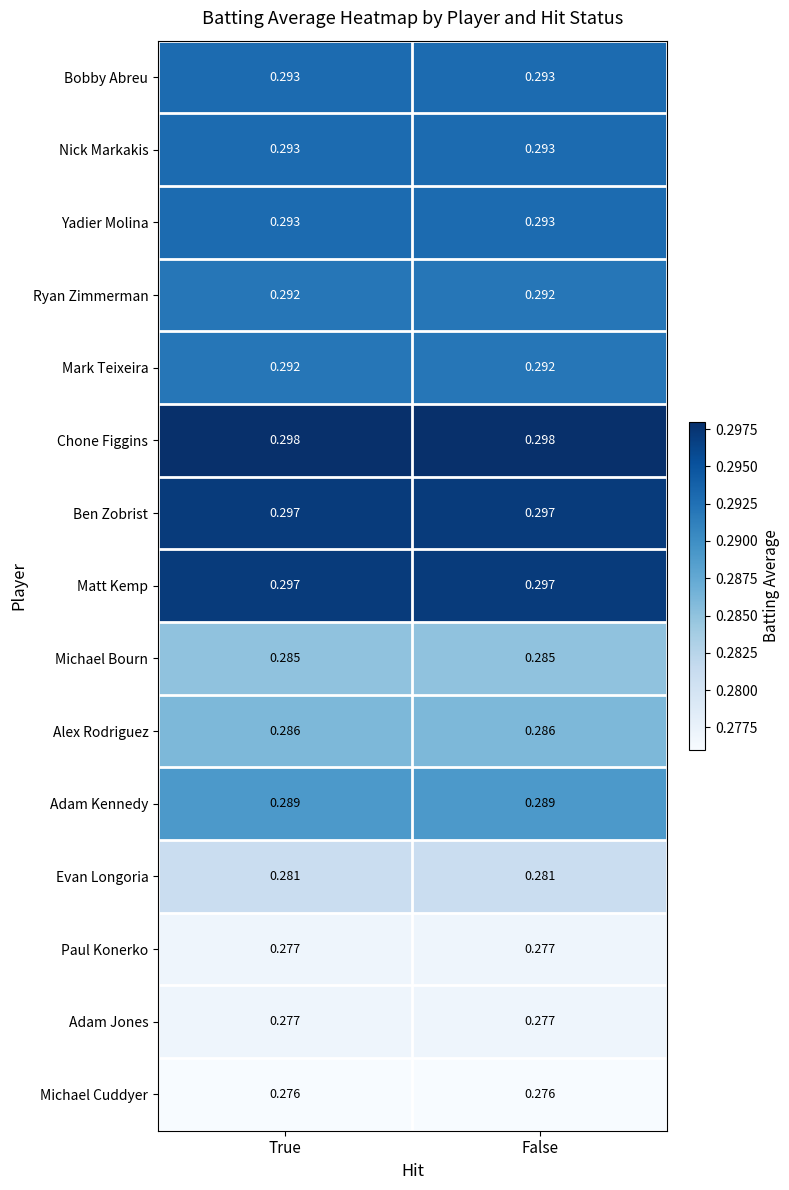

Which series has the largest total across all categories?

Chone Figgins